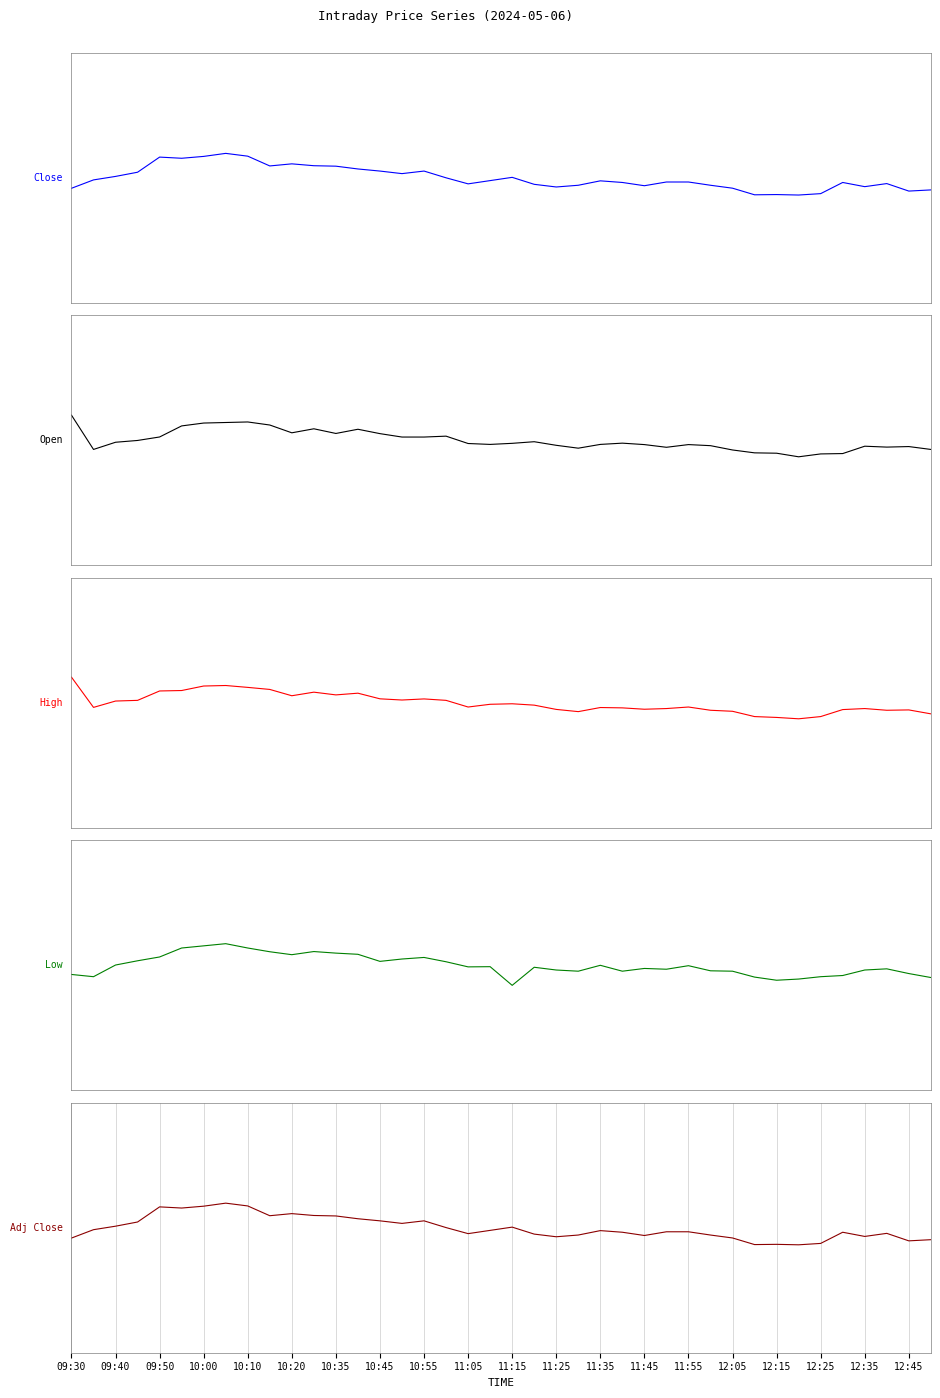

What is the value of the High point at the 4th from the left?

0.1